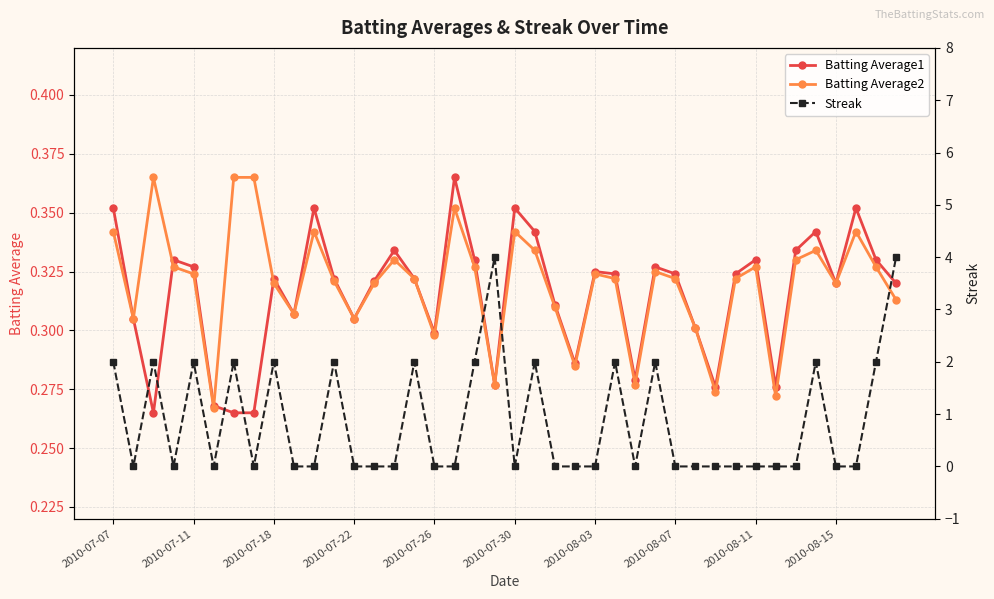

What is the greatest value displayed?

4.0